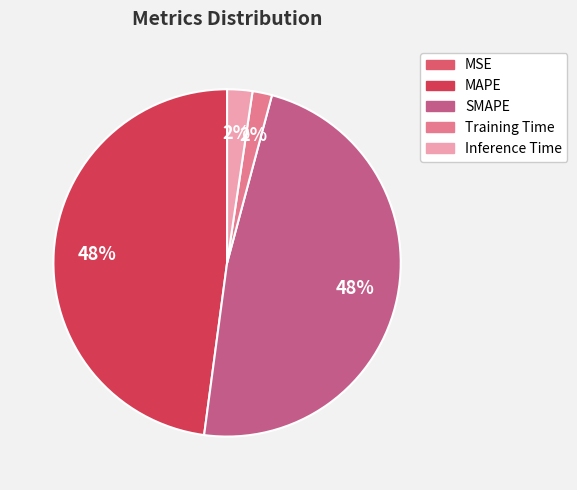

Which category has the biggest portion of the pie?

SMAPE